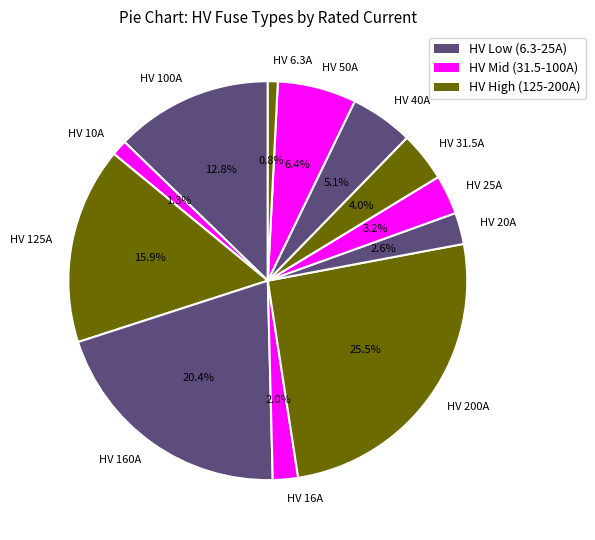

What percentage is the HV 25A slice, to the nearest percent?

3%